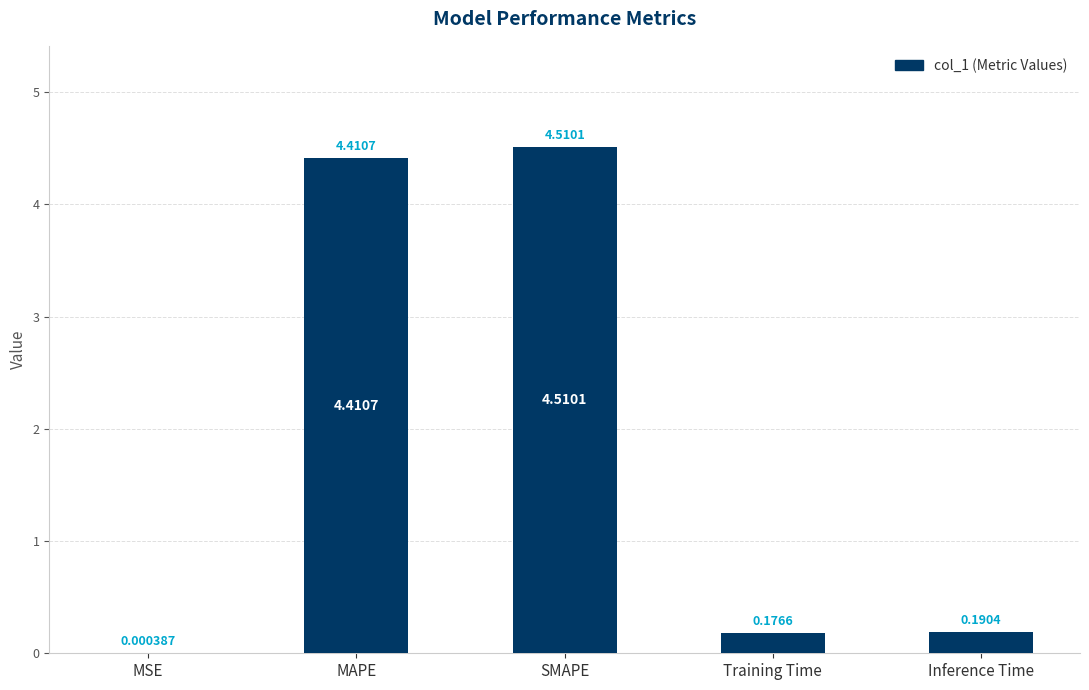

The chart shows a value of 6.9 at MAPE. True or false?

False